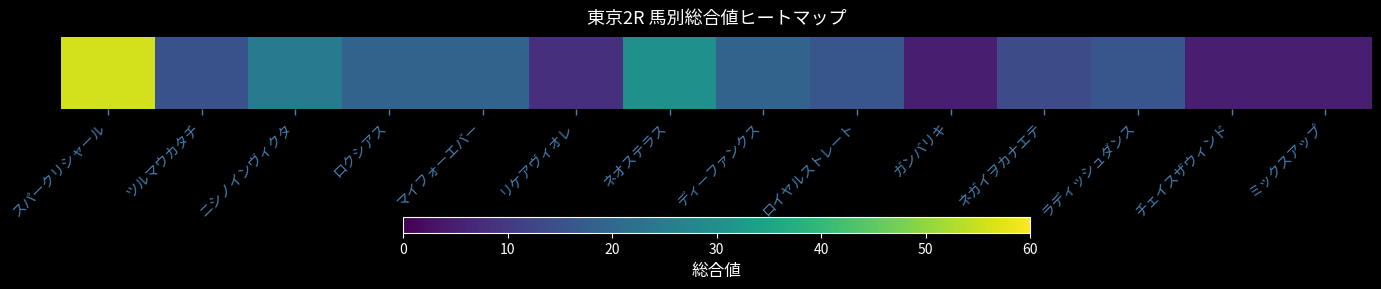

Rank the categories by value from highest to lowest.

スパークリシャール, ネオステラス, ニシノインヴィクタ, ロクシアス, マイフォーエバー, ディーファンクス, ロイヤルストレート, ラディッシュダンス, ツルマウカタチ, ネガイヲカナエテ, リケアヴィオレ, ガンバリキ, チェイスザウィンド, ミックスアップ